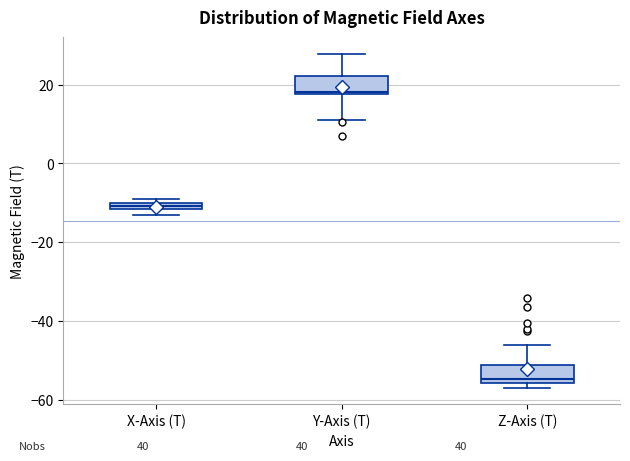

Where does the upper whisker of the box for Z-Axis (T) end on the y-axis? The values are not printed on the chart, so give them approximately, as read against the axis.

-46